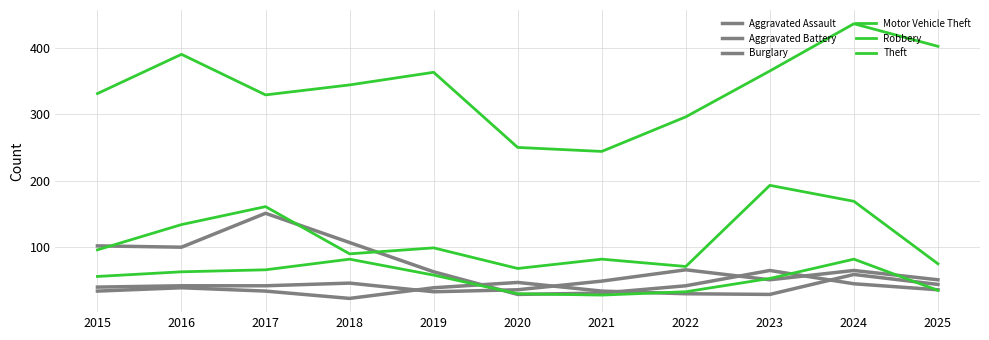

At which label does Motor Vehicle Theft first exceed 96?

2016